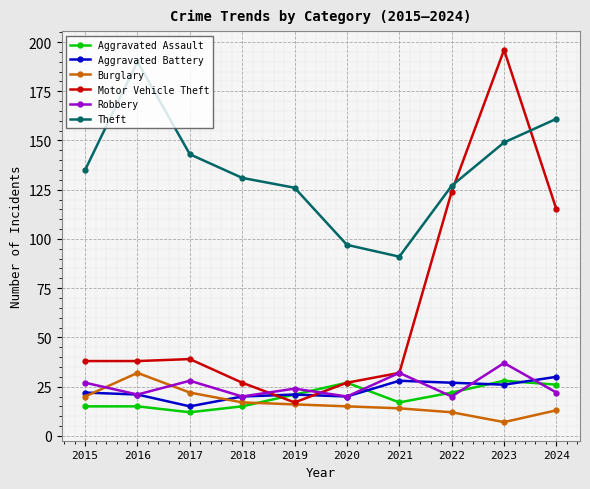

At which label is Motor Vehicle Theft closest to 106?

2024